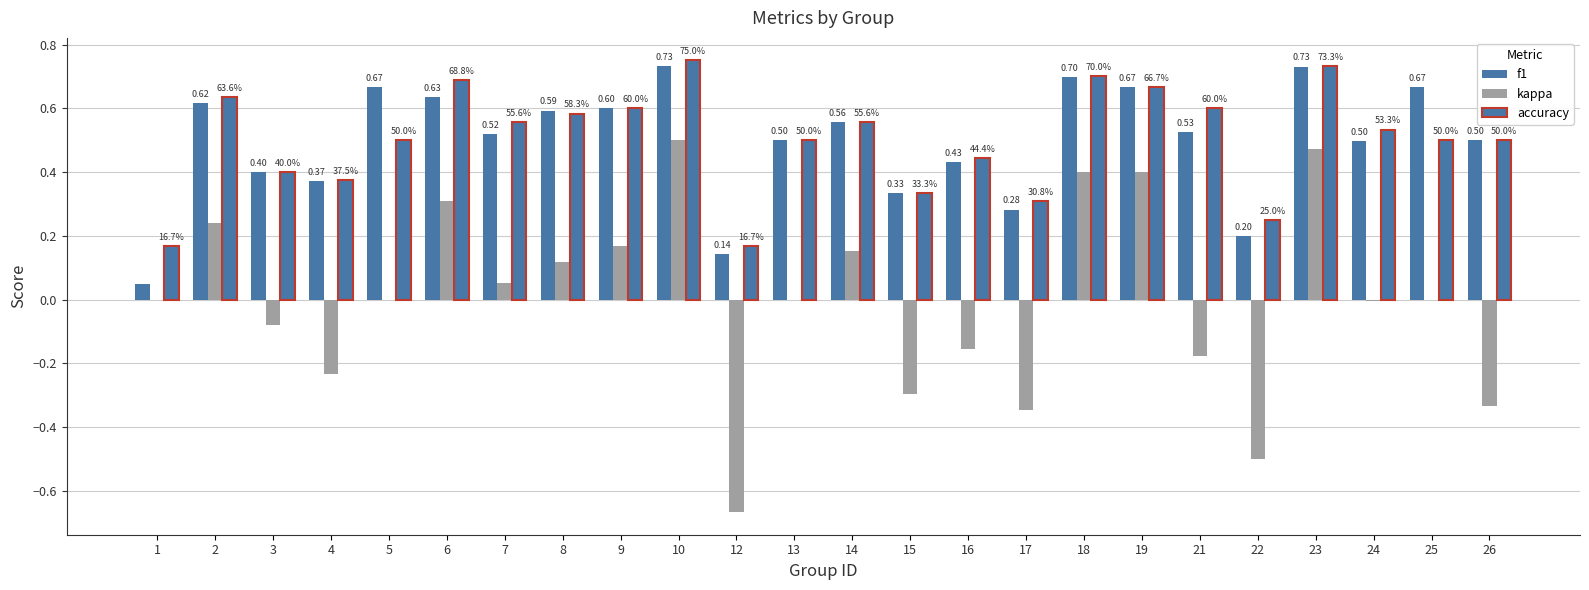

Which series has the largest total across all categories?

accuracy